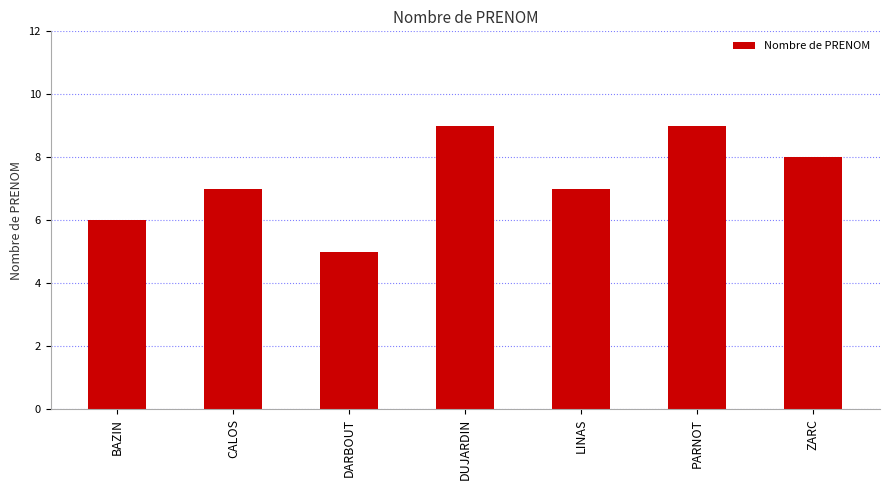

What is the smallest value displayed?

5